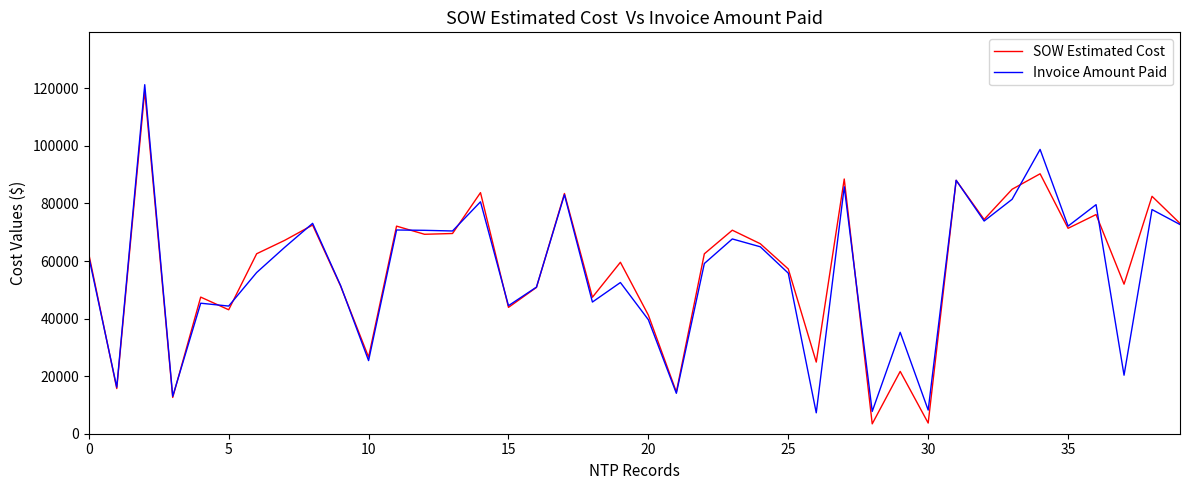

What is the minimum value for SOW Estimated Cost?

3425.6